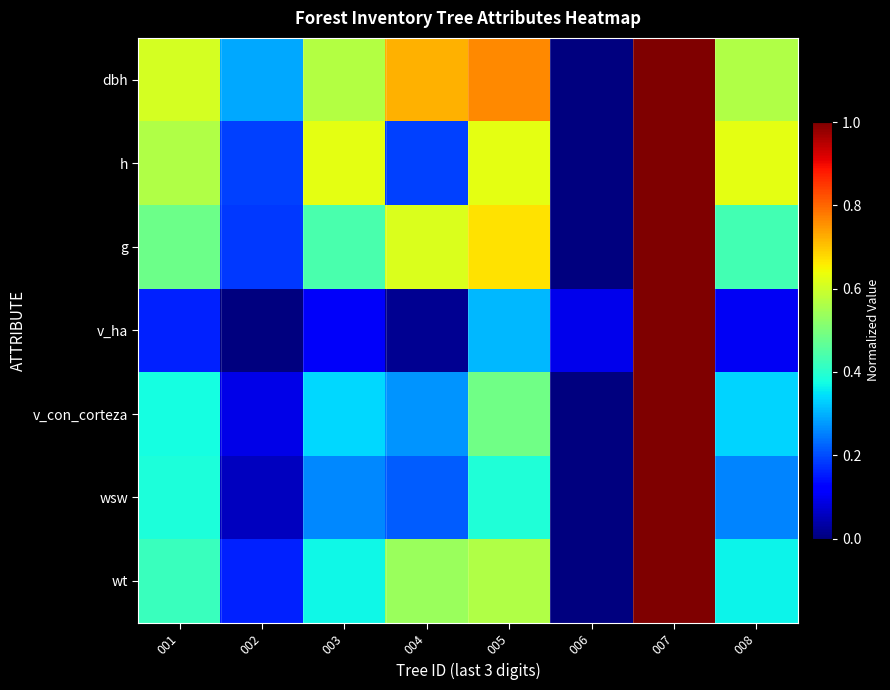

At how many categories does at least one series exceed 0?

8